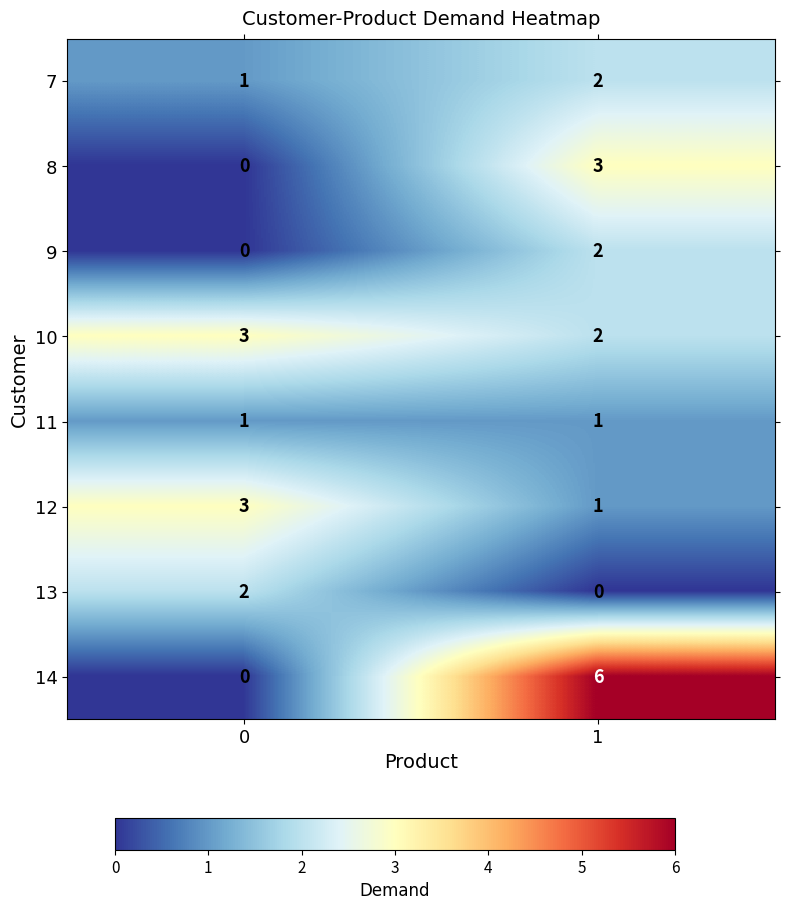

Which series has the largest total across all categories?

14